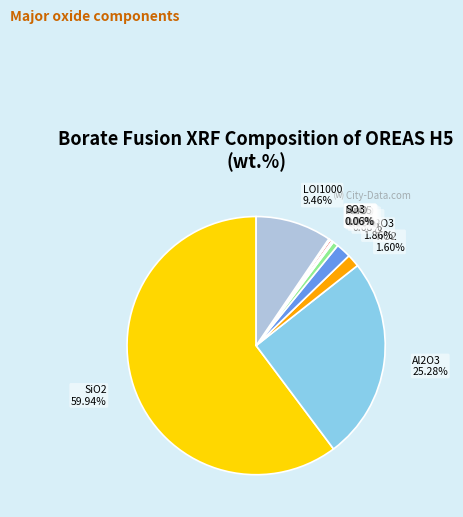

Rank the categories by value from highest to lowest.

SiO2, Al2O3, LOI1000, Fe2O3, TiO2, K2O, Na2O, MgO, P2O5, SO3, MnO, CaO